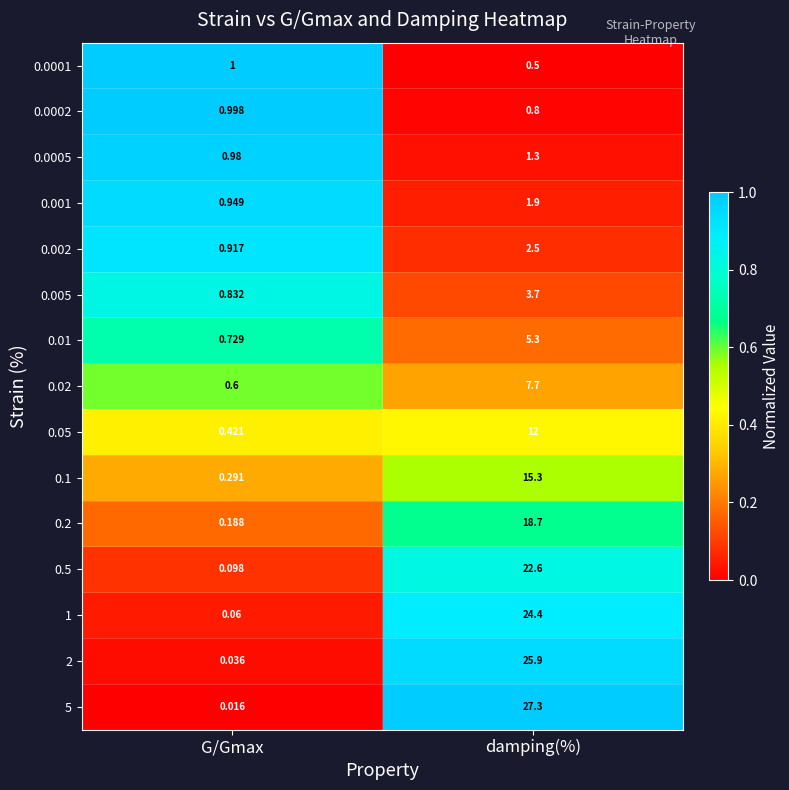

What is the total value across all series at G/Gmax?

8.1